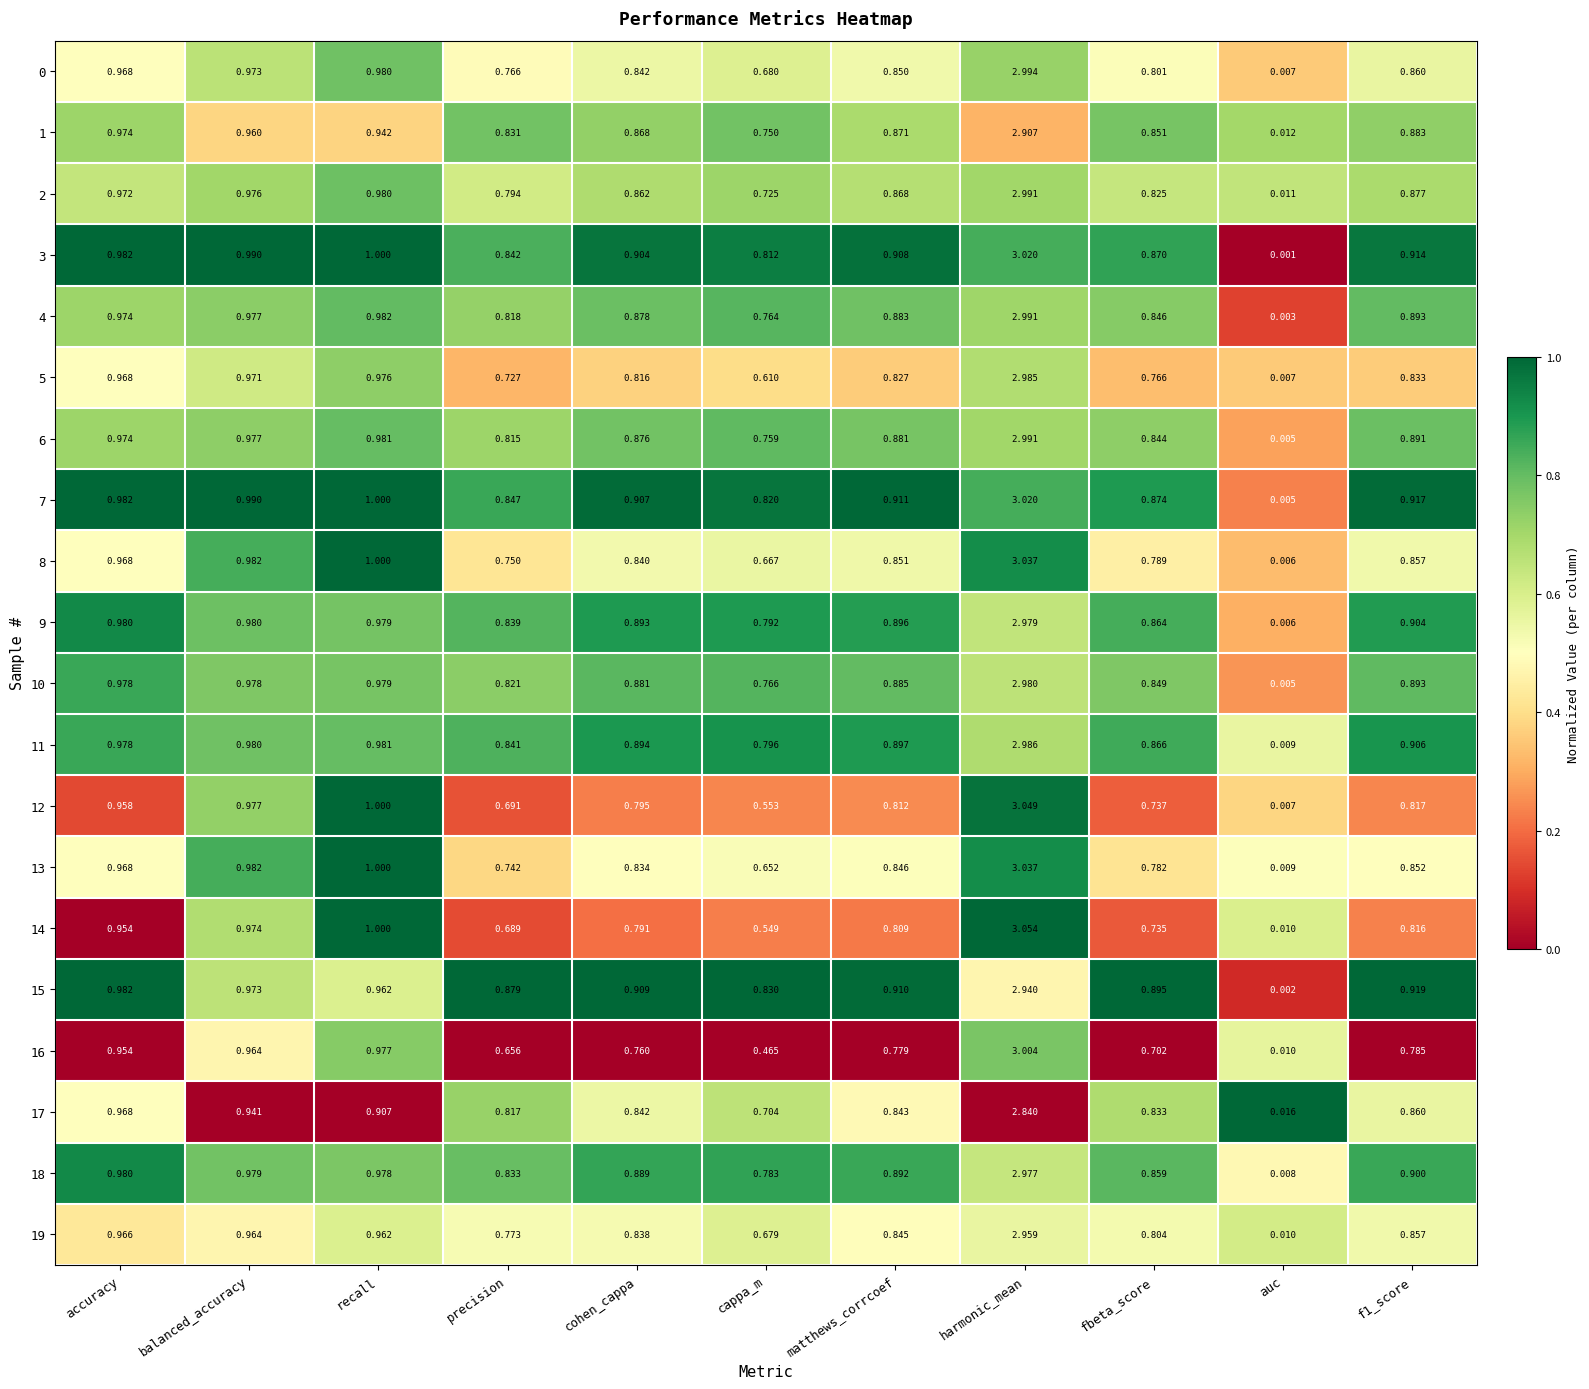

What is the spread (max minus min) of values at precision?

0.2